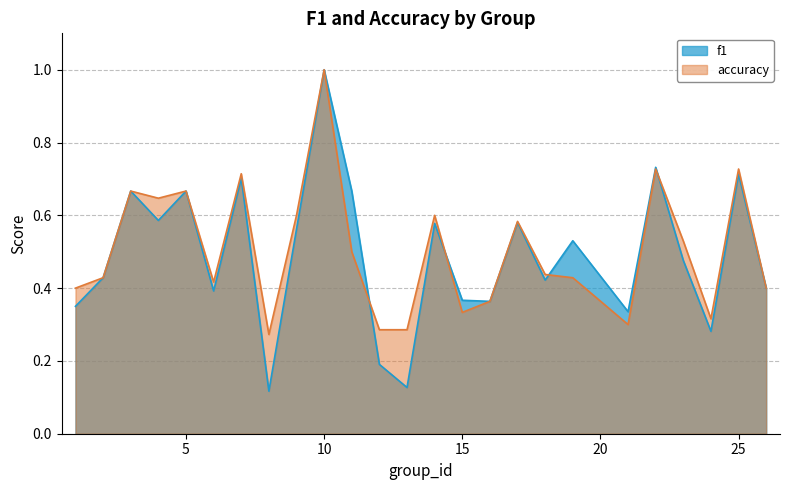

Does the chart display data point markers on the line(s)?

No